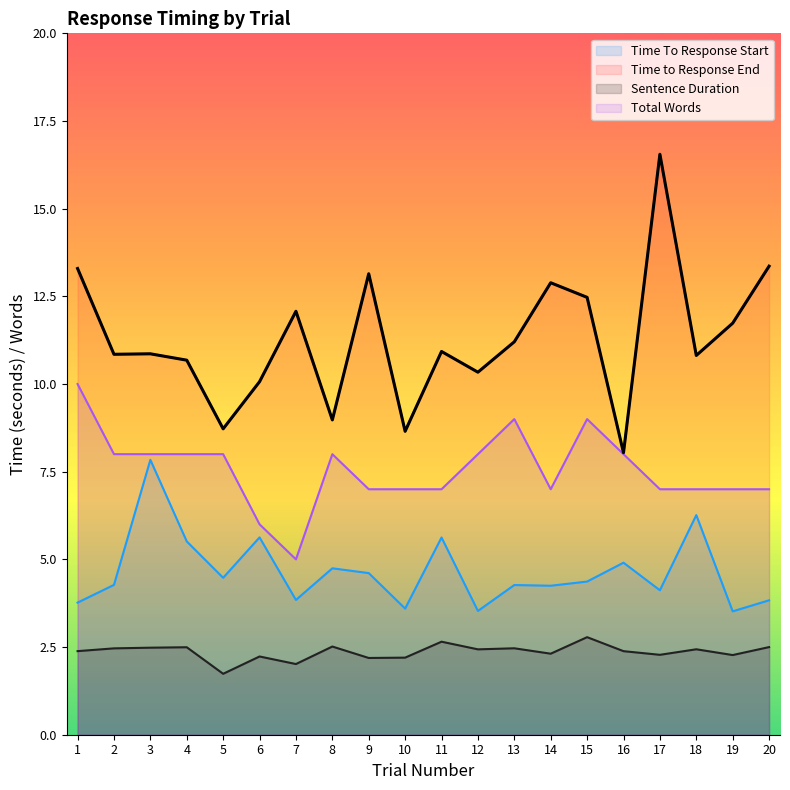

Between 15 and 2, which is larger?

15